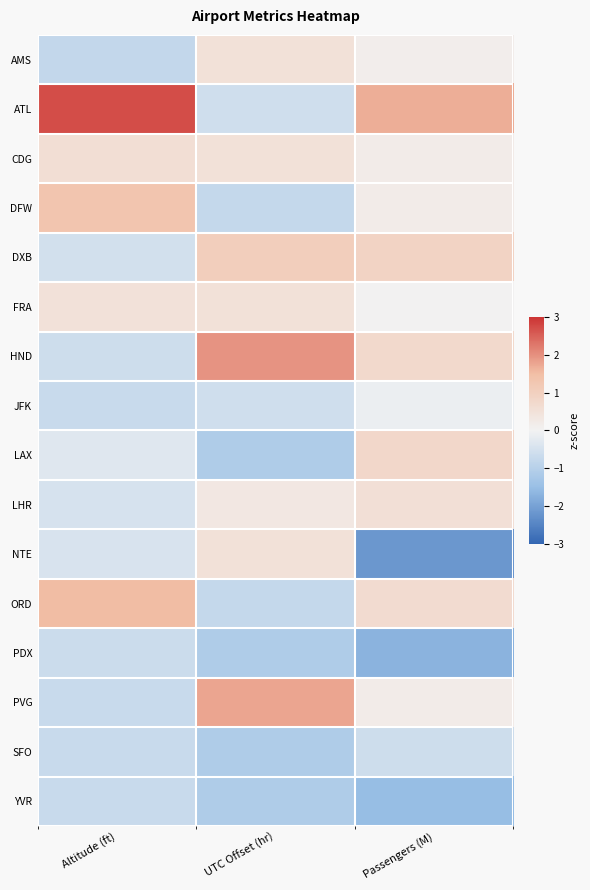

Reading left to right, what are all the values shown in this chart?

AMS: Altitude (ft)=-0.8	UTC Offset (hr)=0.5	Passengers (M)=0.1
ATL: Altitude (ft)=2.7	UTC Offset (hr)=-0.6	Passengers (M)=1.7
CDG: Altitude (ft)=0.6	UTC Offset (hr)=0.5	Passengers (M)=0.2
DFW: Altitude (ft)=1.3	UTC Offset (hr)=-0.8	Passengers (M)=0.2
DXB: Altitude (ft)=-0.5	UTC Offset (hr)=1.0	Passengers (M)=0.9
FRA: Altitude (ft)=0.5	UTC Offset (hr)=0.5	Passengers (M)=0.0
HND: Altitude (ft)=-0.6	UTC Offset (hr)=2.0	Passengers (M)=0.7
JFK: Altitude (ft)=-0.7	UTC Offset (hr)=-0.6	Passengers (M)=-0.1
LAX: Altitude (ft)=-0.3	UTC Offset (hr)=-1.1	Passengers (M)=0.8
LHR: Altitude (ft)=-0.5	UTC Offset (hr)=0.3	Passengers (M)=0.6
NTE: Altitude (ft)=-0.4	UTC Offset (hr)=0.5	Passengers (M)=-2.2
ORD: Altitude (ft)=1.5	UTC Offset (hr)=-0.8	Passengers (M)=0.7
PDX: Altitude (ft)=-0.6	UTC Offset (hr)=-1.1	Passengers (M)=-1.7
PVG: Altitude (ft)=-0.7	UTC Offset (hr)=1.8	Passengers (M)=0.2
SFO: Altitude (ft)=-0.7	UTC Offset (hr)=-1.1	Passengers (M)=-0.6
YVR: Altitude (ft)=-0.7	UTC Offset (hr)=-1.1	Passengers (M)=-1.5